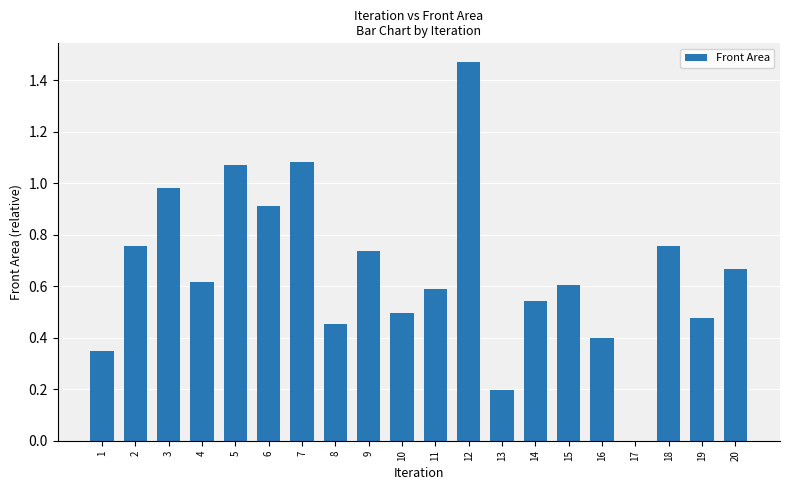

What is the sum of the values at 13 and 5?

1.3